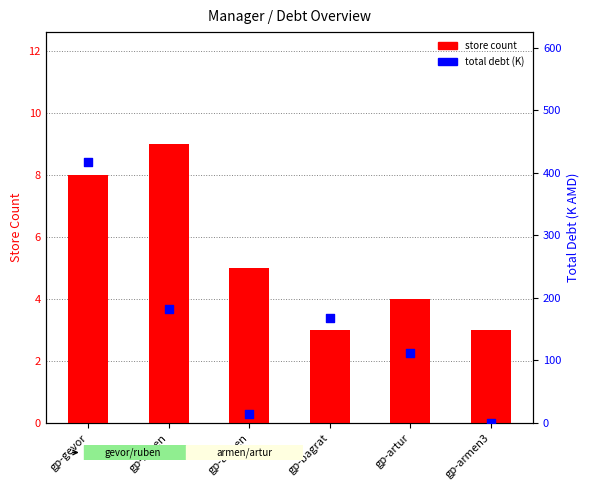

Is the value of total debt (K) at gp-gevor greater than the value of store count at gp-gevor?

Yes